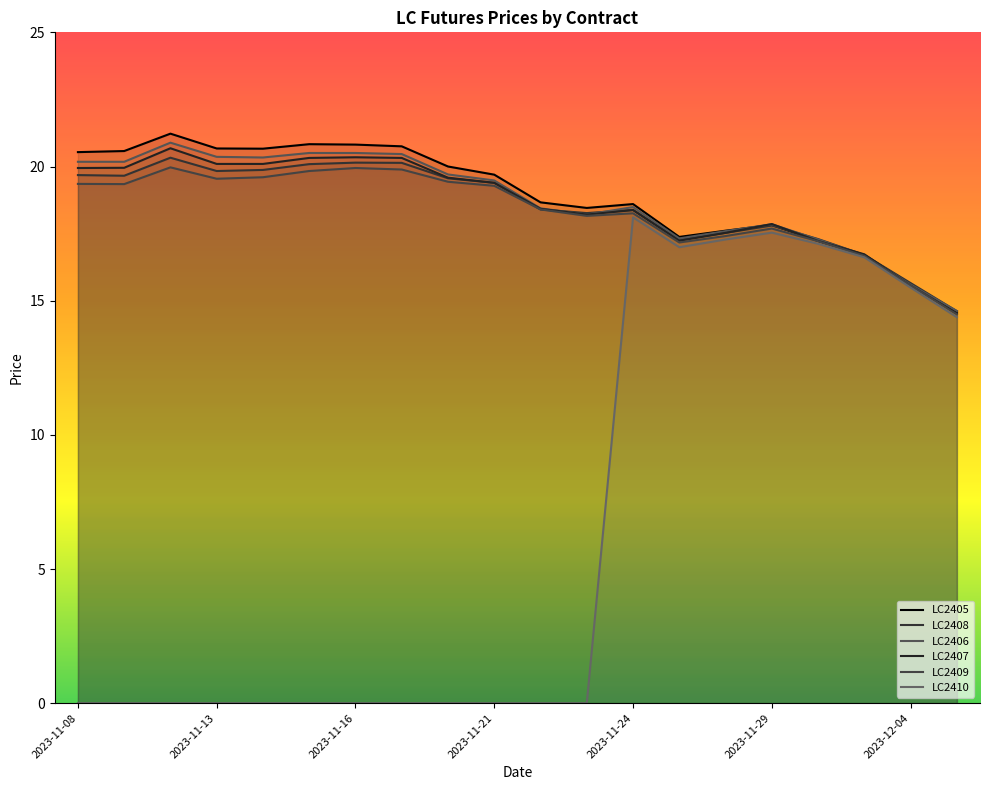

Reading left to right, what are all the values shown in this chart?

LC2405: 2023-11-08=20.5	2023-11-09=20.6	2023-11-10=21.2	2023-11-13=20.7	2023-11-14=20.7	2023-11-15=20.8	2023-11-16=20.8	2023-11-17=20.8	2023-11-20=20.0	2023-11-21=19.7	2023-11-22=18.7	2023-11-23=18.5	2023-11-24=18.6	2023-11-27=17.4	2023-11-28=17.6	2023-11-29=17.8	2023-11-30=17.2	2023-12-01=16.7	2023-12-04=15.6	2023-12-05=14.6
LC2408: 2023-11-08=19.7	2023-11-09=19.7	2023-11-10=20.3	2023-11-13=19.8	2023-11-14=19.9	2023-11-15=20.1	2023-11-16=20.1	2023-11-17=20.1	2023-11-20=19.6	2023-11-21=19.4	2023-11-22=18.4	2023-11-23=18.3	2023-11-24=18.4	2023-11-27=17.3	2023-11-28=17.5	2023-11-29=17.8	2023-11-30=17.3	2023-12-01=16.7	2023-12-04=15.7	2023-12-05=14.6
LC2406: 2023-11-08=20.2	2023-11-09=20.2	2023-11-10=20.9	2023-11-13=20.4	2023-11-14=20.3	2023-11-15=20.5	2023-11-16=20.5	2023-11-17=20.5	2023-11-20=19.7	2023-11-21=19.5	2023-11-22=18.4	2023-11-23=18.2	2023-11-24=18.5	2023-11-27=17.3	2023-11-28=17.6	2023-11-29=17.8	2023-11-30=17.3	2023-12-01=16.7	2023-12-04=15.6	2023-12-05=14.6
LC2407: 2023-11-08=19.9	2023-11-09=20.0	2023-11-10=20.7	2023-11-13=20.1	2023-11-14=20.1	2023-11-15=20.3	2023-11-16=20.3	2023-11-17=20.3	2023-11-20=19.6	2023-11-21=19.4	2023-11-22=18.4	2023-11-23=18.2	2023-11-24=18.4	2023-11-27=17.2	2023-11-28=17.5	2023-11-29=17.9	2023-11-30=17.2	2023-12-01=16.7	2023-12-04=15.6	2023-12-05=14.5
LC2409: 2023-11-08=19.4	2023-11-09=19.3	2023-11-10=20.0	2023-11-13=19.5	2023-11-14=19.6	2023-11-15=19.8	2023-11-16=19.9	2023-11-17=19.9	2023-11-20=19.4	2023-11-21=19.3	2023-11-22=18.4	2023-11-23=18.2	2023-11-24=18.3	2023-11-27=17.2	2023-11-28=17.4	2023-11-29=17.7	2023-11-30=17.2	2023-12-01=16.7	2023-12-04=15.6	2023-12-05=14.5
LC2410: 2023-11-08=0.0	2023-11-09=0.0	2023-11-10=0.0	2023-11-13=0.0	2023-11-14=0.0	2023-11-15=0.0	2023-11-16=0.0	2023-11-17=0.0	2023-11-20=0.0	2023-11-21=0.0	2023-11-22=0.0	2023-11-23=0.0	2023-11-24=18.1	2023-11-27=17.0	2023-11-28=17.3	2023-11-29=17.5	2023-11-30=17.1	2023-12-01=16.6	2023-12-04=15.5	2023-12-05=14.4